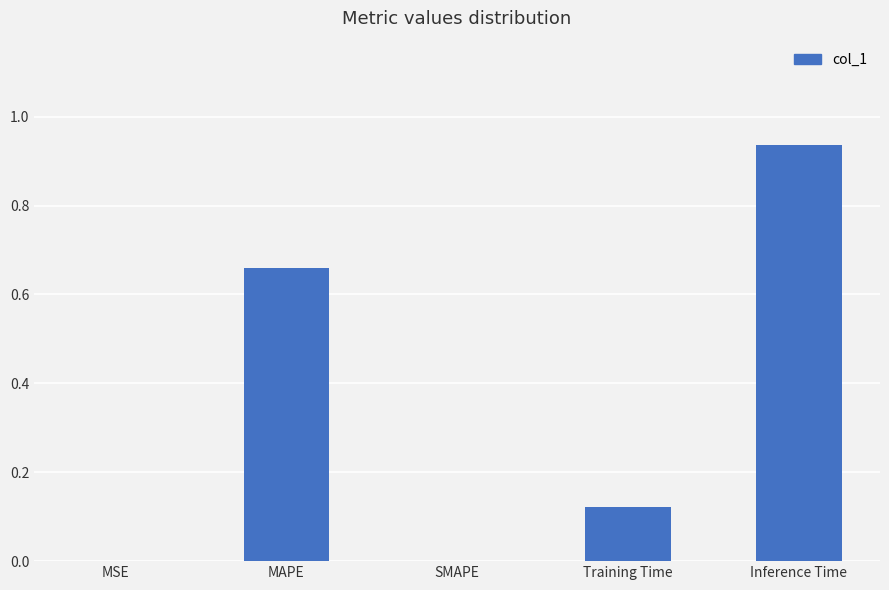

Is it true that the value at SMAPE is 0.0?

True